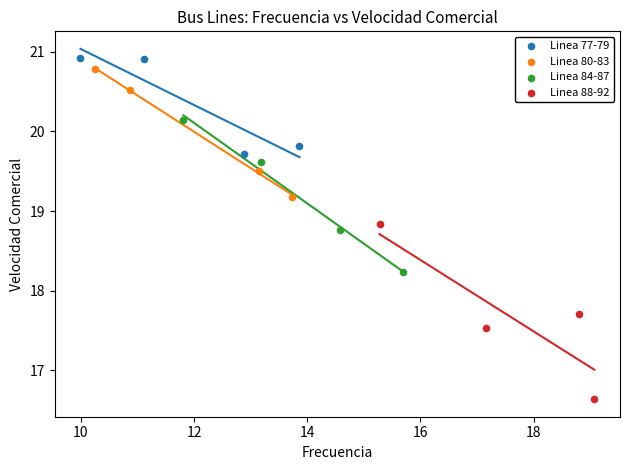

Which series contains the lowest Y value?

Linea 88-92